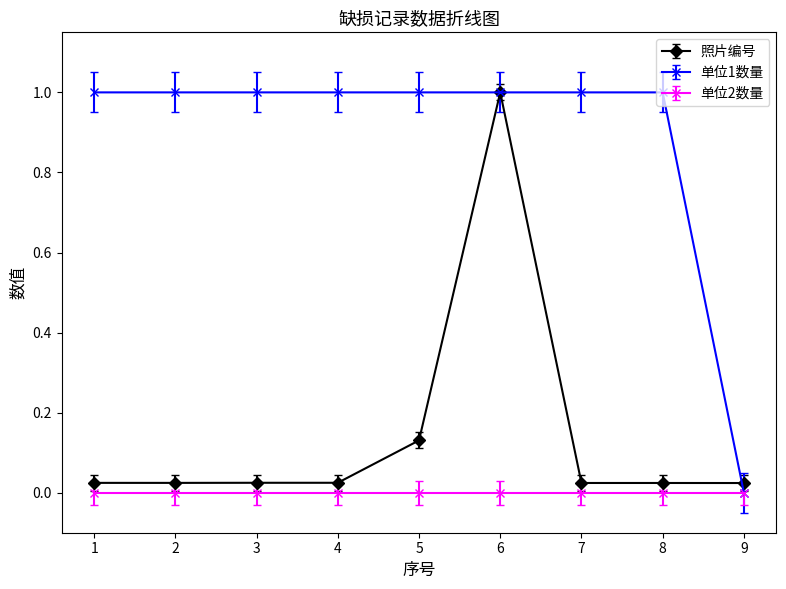

List the series in order of their overall mean, lowest first.

单位2数量, 照片编号, 单位1数量